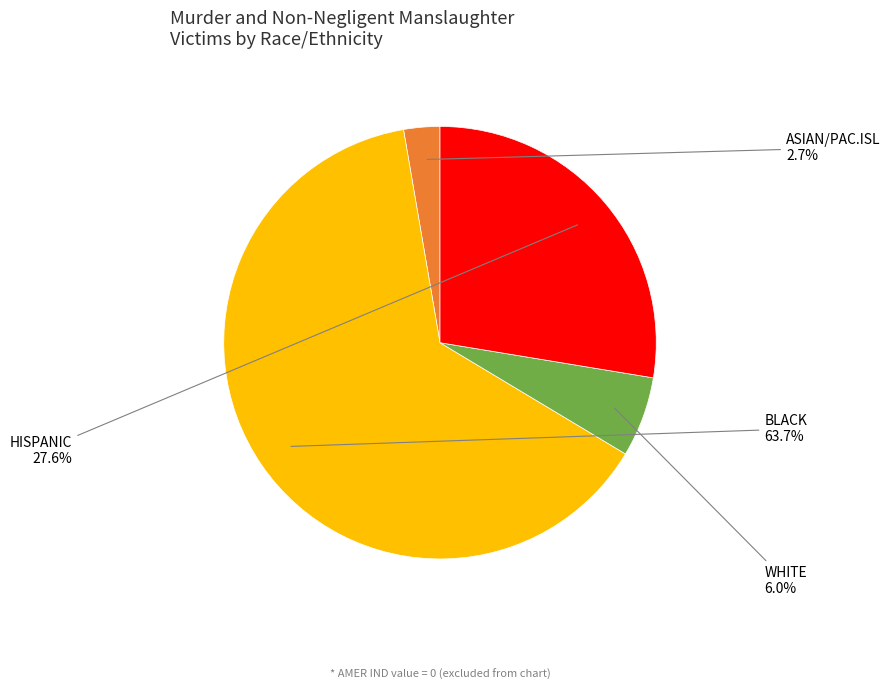

Is there a majority slice in this chart?

Yes